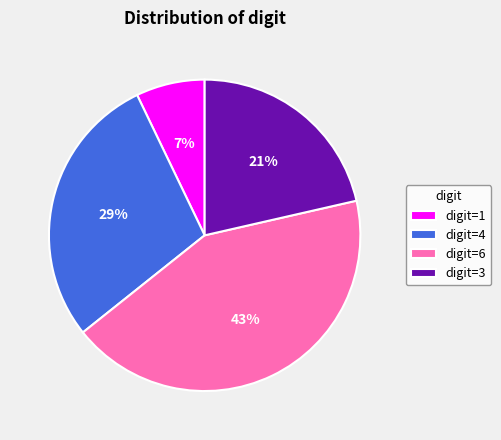

Rank the categories by value from highest to lowest.

digit=6, digit=4, digit=3, digit=1